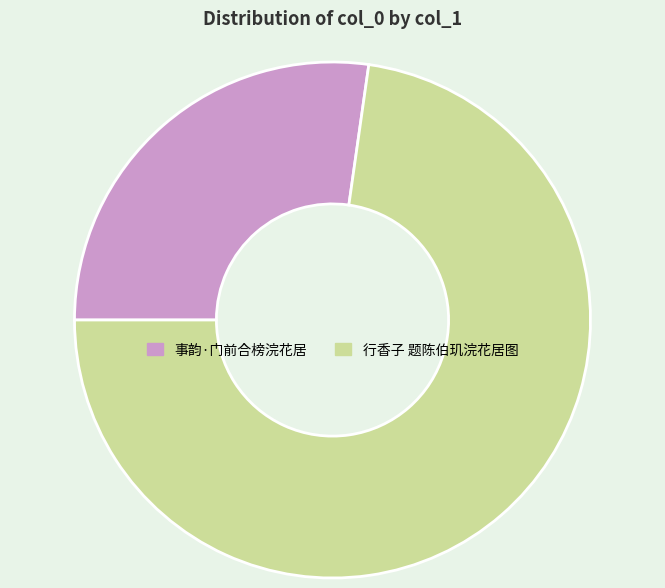

What is the majority slice?

行香子 题陈伯玑浣花居图